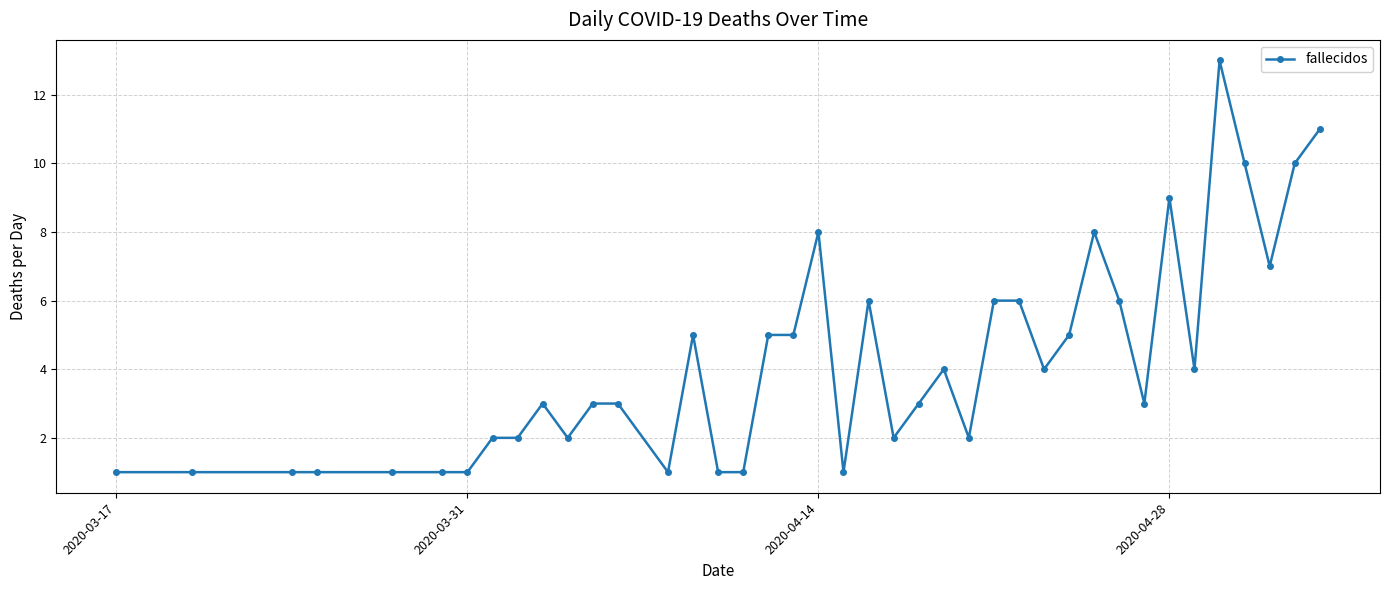

What is the difference between the second highest and minimum values?

10